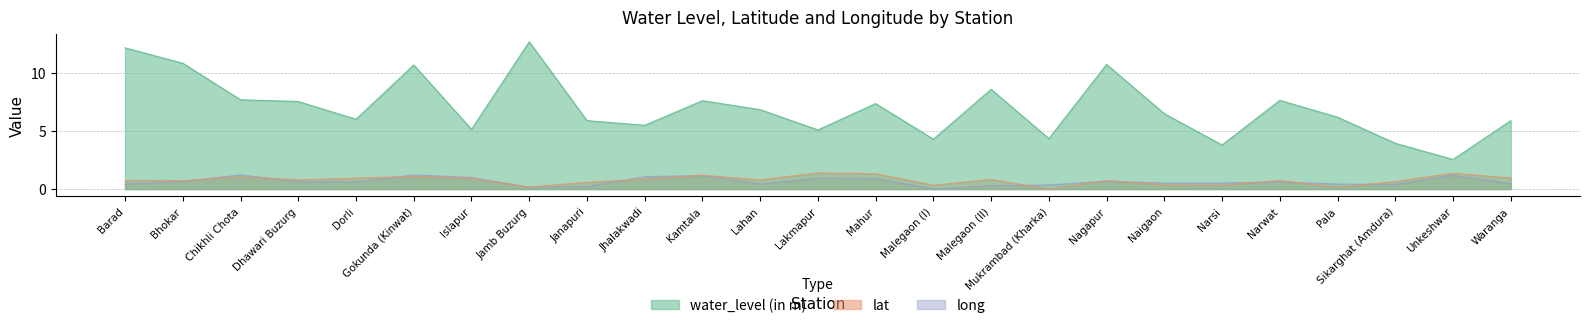

Rank the series by their maximum value, from lowest to highest.

long, lat, water_level (in m)